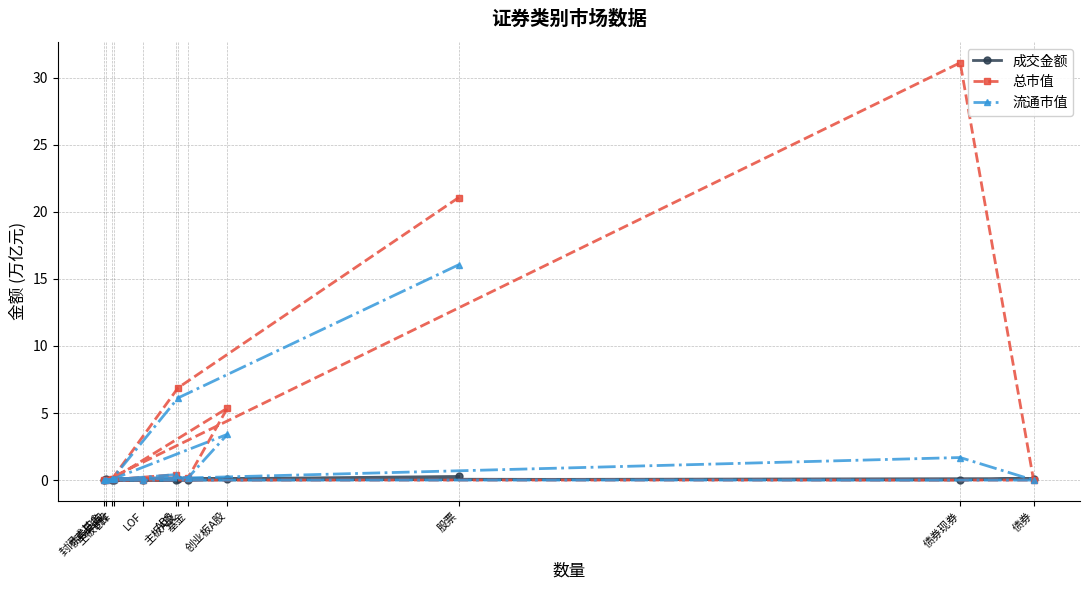

Reading left to right, list all the values displayed in this chart.

成交金额: 股票=0.3	主板A股=0.1	主板B股=0.0	创业板A股=0.1	基金=0.0	ETF=0.0	LOF=0.0	封闭式基金=0.0	债券=0.1	债券现券=0.0	债券回购=0.1	ABS=0.0
总市值: 股票=21.1	主板A股=6.9	主板B股=0.1	创业板A股=5.4	基金=0.2	ETF=0.1	LOF=0.0	封闭式基金=0.0	债券=0.0	债券现券=31.1	债券回购=0.0	ABS=0.4
流通市值: 股票=16.1	主板A股=6.1	主板B股=0.1	创业板A股=3.4	基金=0.2	ETF=0.1	LOF=0.0	封闭式基金=0.0	债券=0.0	债券现券=1.7	债券回购=0.0	ABS=0.4